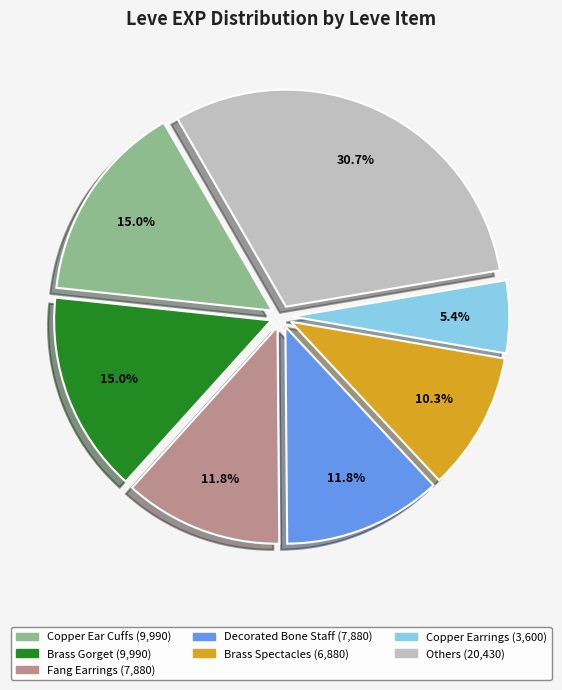

Does any single category account for the majority?

No